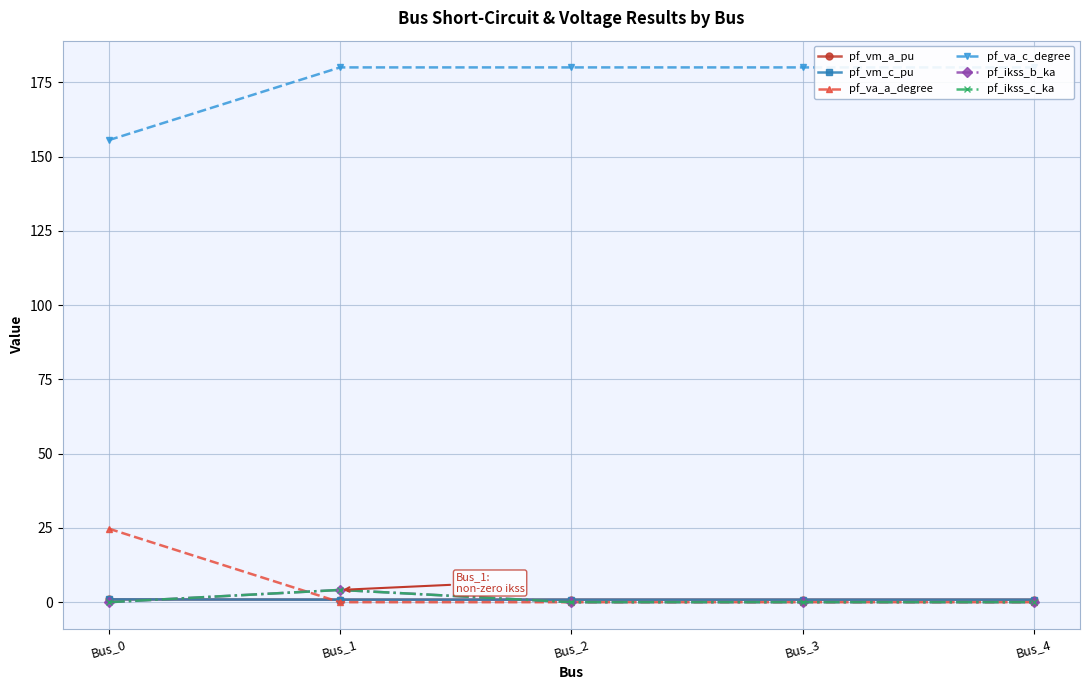

Reading left to right, what are all the values shown in this chart?

pf_vm_a_pu: 0.9	0.9	0.9	0.9	0.9
pf_vm_c_pu: 1.0	0.9	0.9	0.9	0.9
pf_va_a_degree: 24.8	0.0	0.0	0.0	0.0
pf_va_c_degree: 155.5	180.0	180.0	180.0	180.0
pf_ikss_b_ka: 0.0	4.1	0.0	0.0	0.0
pf_ikss_c_ka: 0.0	4.1	0.0	0.0	0.0